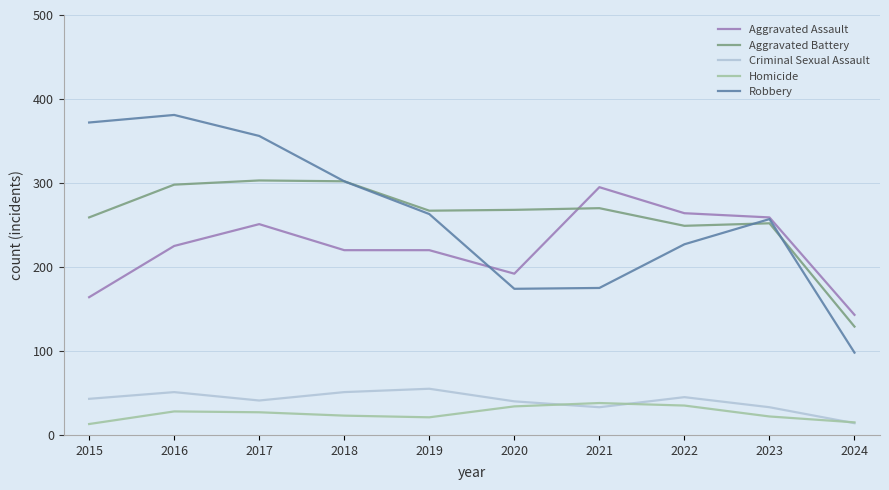

What is the minimum value for Robbery?

98